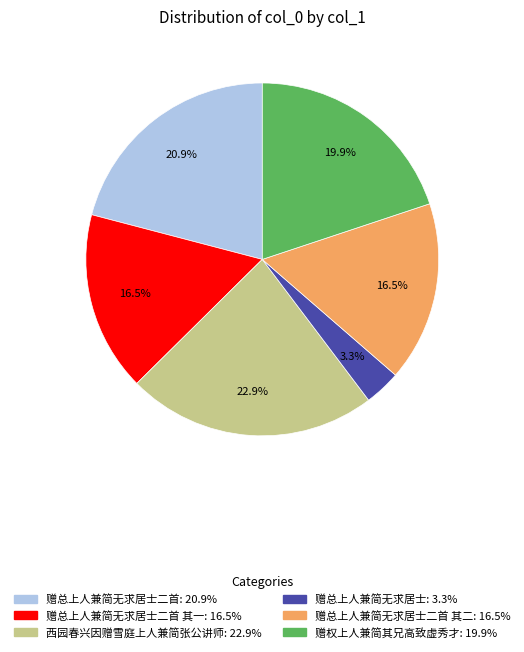

Is there any slice that represents more than half of the pie?

No